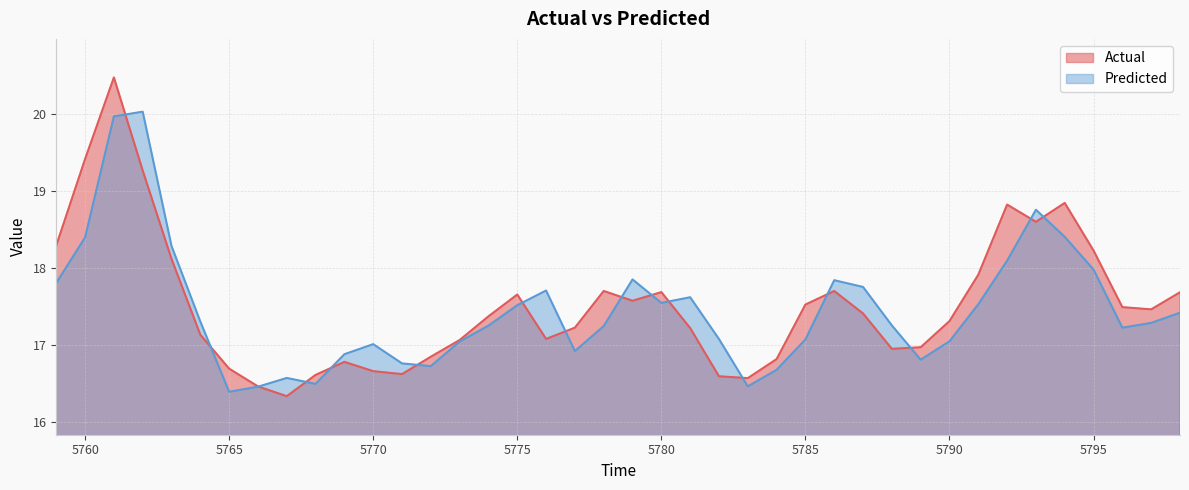

True or false: Actual has more than 0 interior local peaks.

True